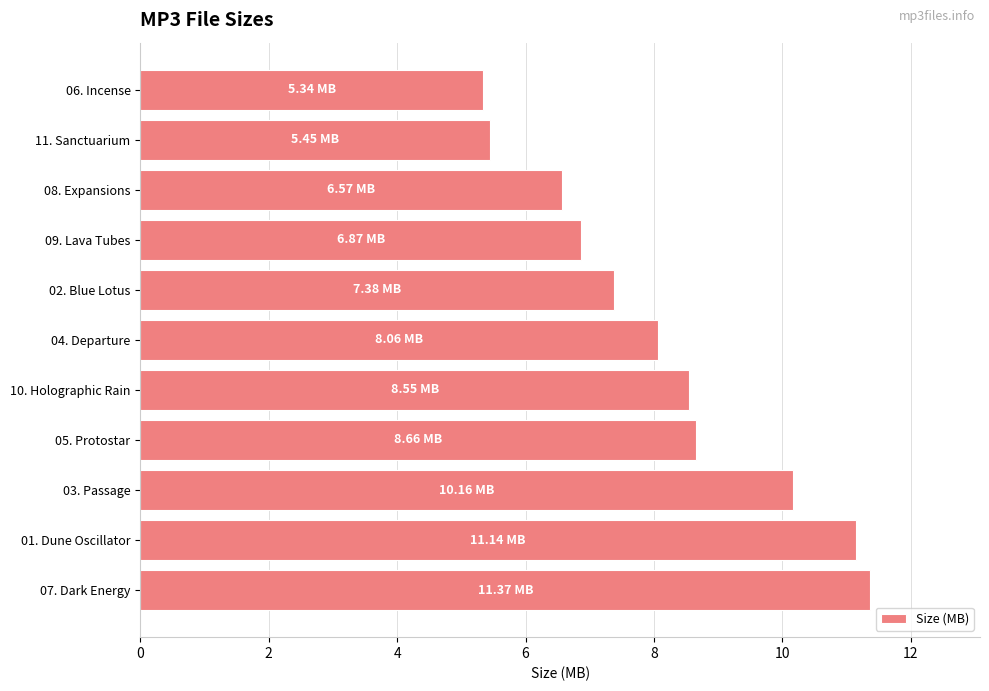

Between 11. Sanctuarium and 10. Holographic Rain, which is larger?

10. Holographic Rain